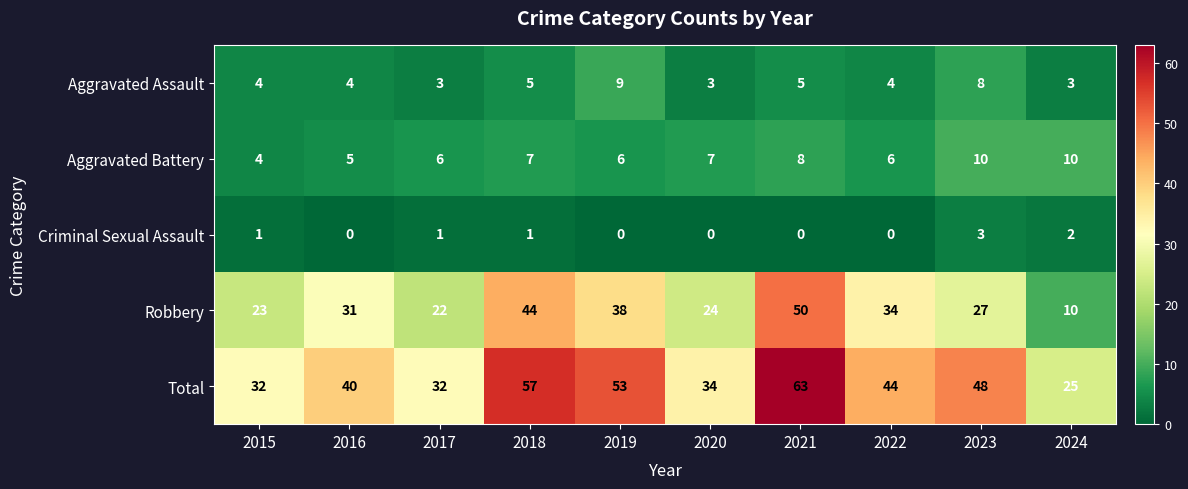

Which series changed the most between 2022 and 2023?

Robbery